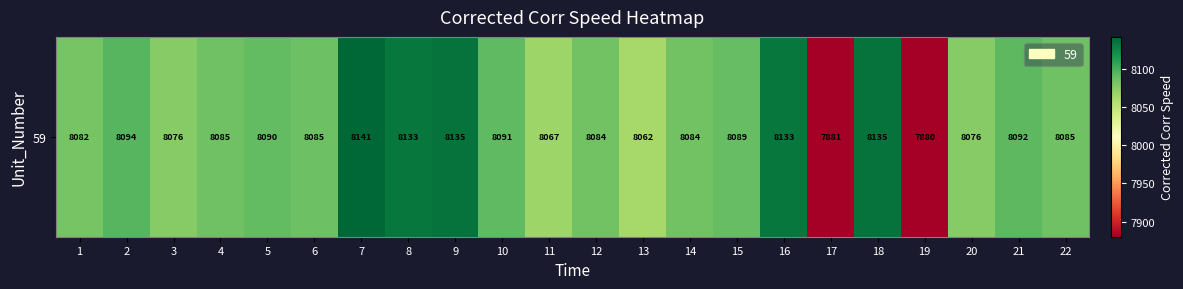

Reading right to left, list all the values displayed in this chart.

8085.3	8091.6	8076.1	7880.3	8134.8	7880.6	8133.2	8089.2	8083.5	8062.5	8084.2	8066.9	8090.8	8135.1	8132.9	8141.5	8085.5	8089.6	8085.1	8076.0	8093.6	8082.1